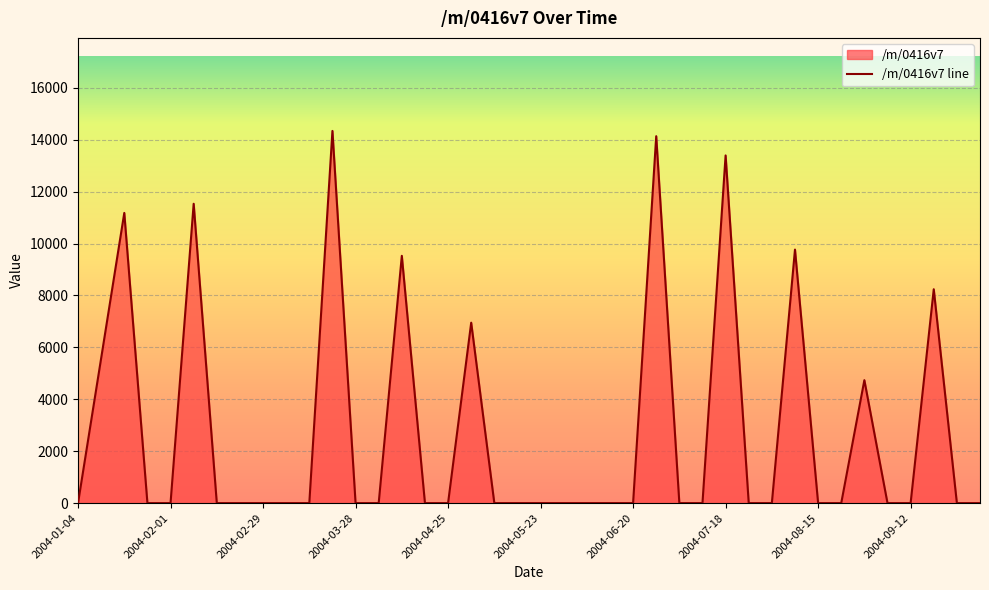

How many lines are shown in the chart?

1